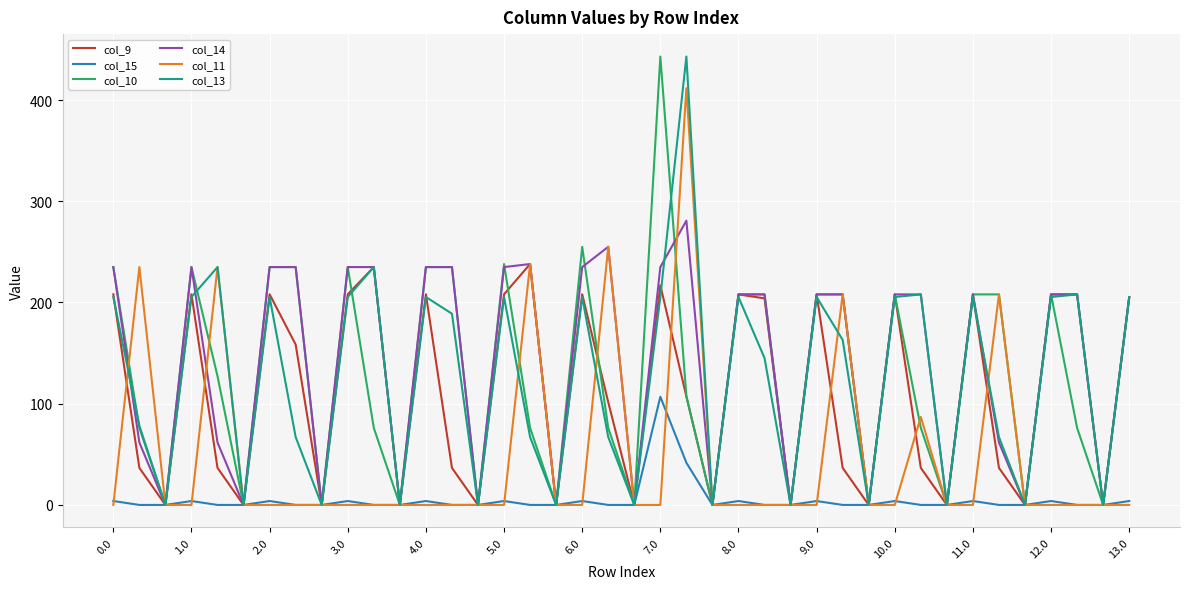

What is the difference between the maximum and minimum values in the col_13 series?

443.0